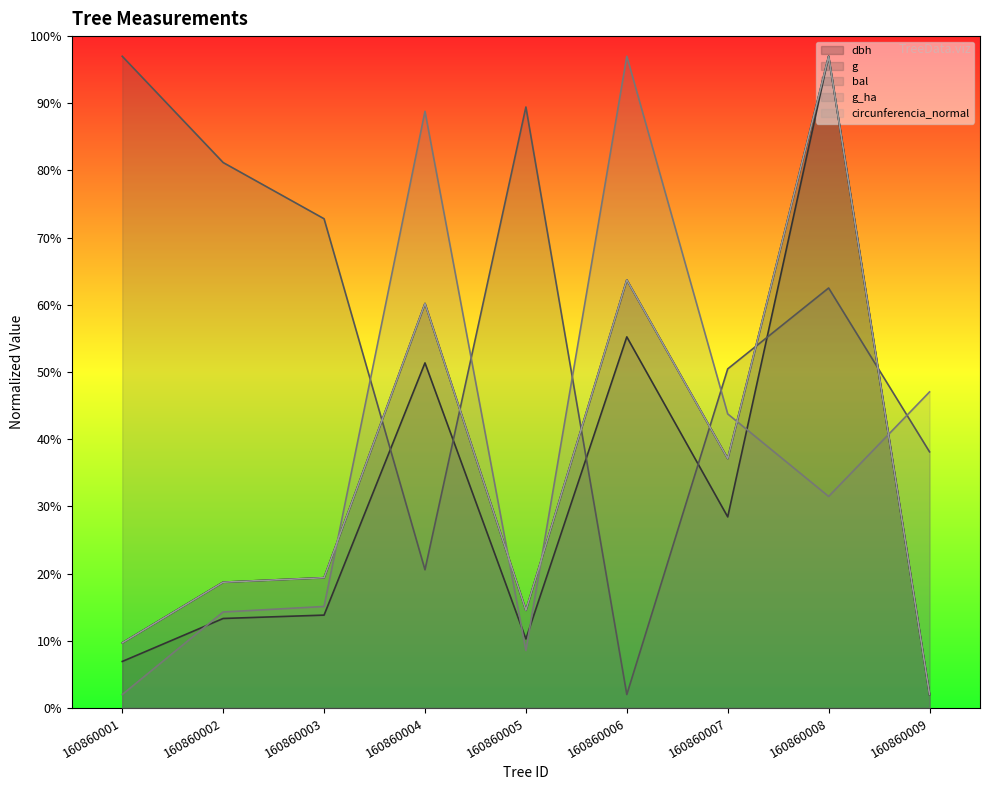

Which series has the widest spread of values?

dbh